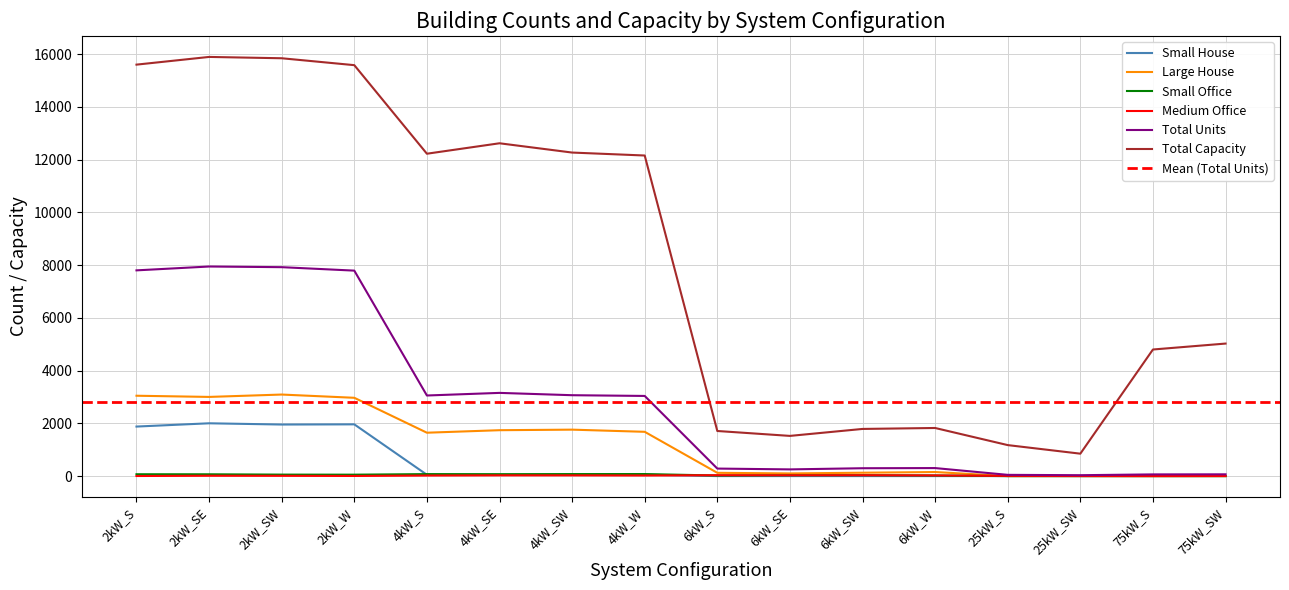

Where is the first local minimum for Large House?

2kW_SE